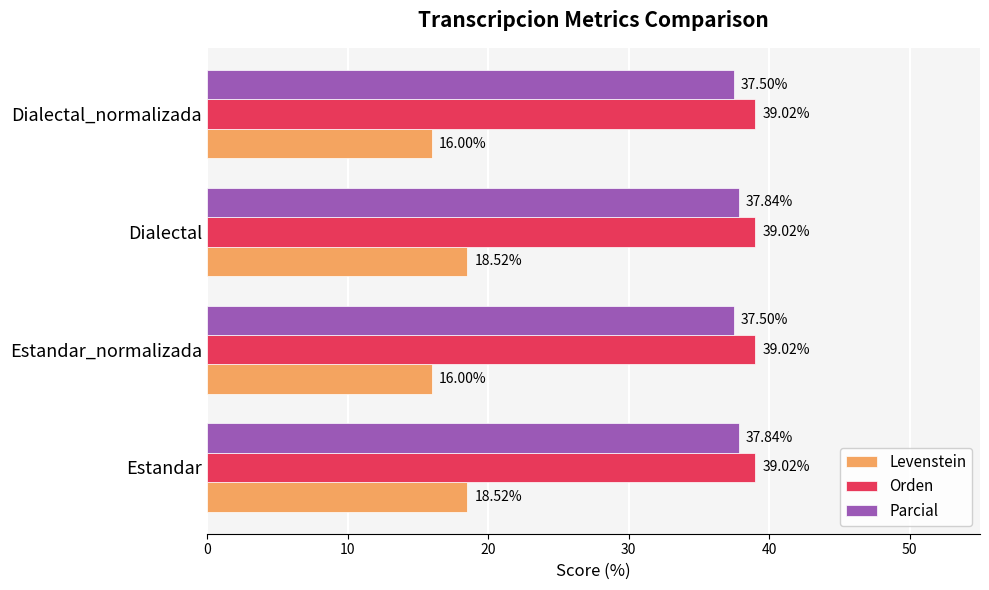

List the series in order of their peak value, lowest first.

Levenstein, Parcial, Orden